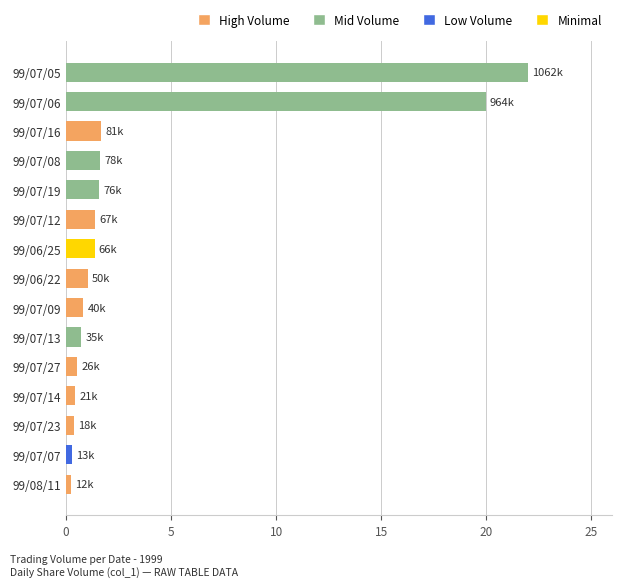

Is it true that the value at 99/07/19 is 1.6?

True